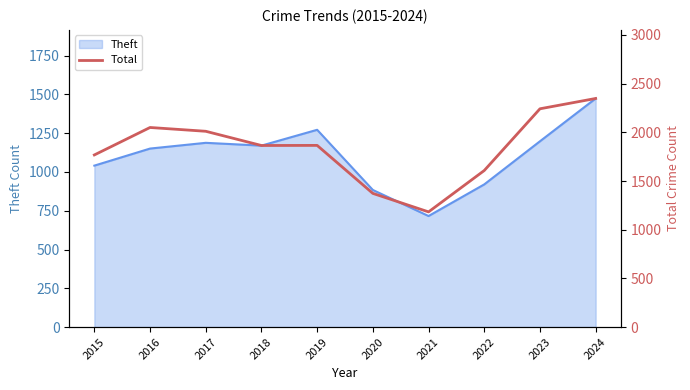

What is the lowest value of the Theft series?

716